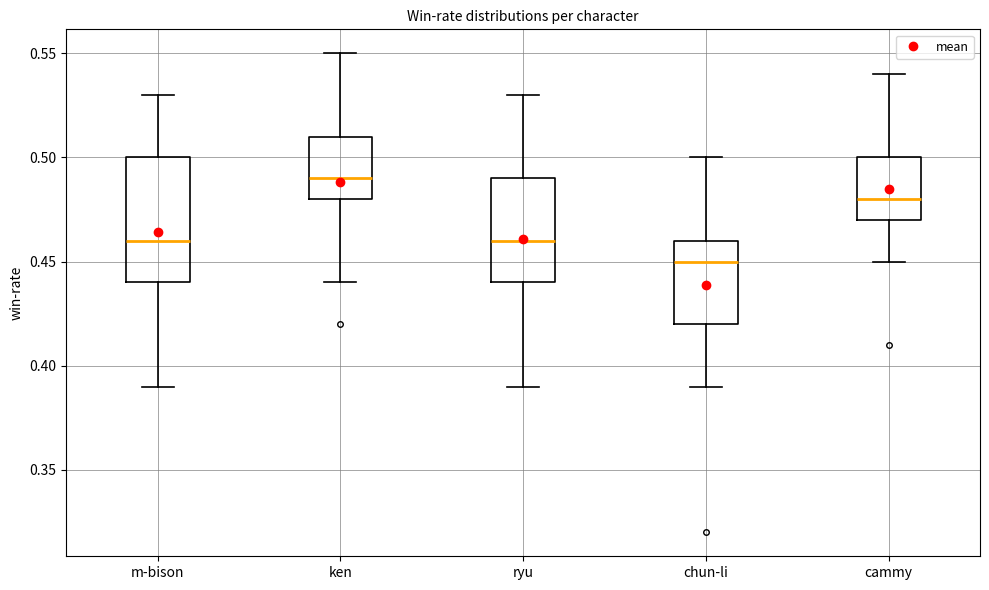

Reading left to right, read every box against the y-axis: the position of its median line, the range the box covers, and the ends of its whiskers. The values are not printed on the chart, so give them approximately, as read against the axis.

m-bison: median 0.46, box 0.44 to 0.50, whiskers 0.39 to 0.53
ken: median 0.49, box 0.48 to 0.51, whiskers 0.44 to 0.55
ryu: median 0.46, box 0.44 to 0.49, whiskers 0.39 to 0.53
chun-li: median 0.45, box 0.42 to 0.46, whiskers 0.39 to 0.50
cammy: median 0.48, box 0.47 to 0.50, whiskers 0.45 to 0.54